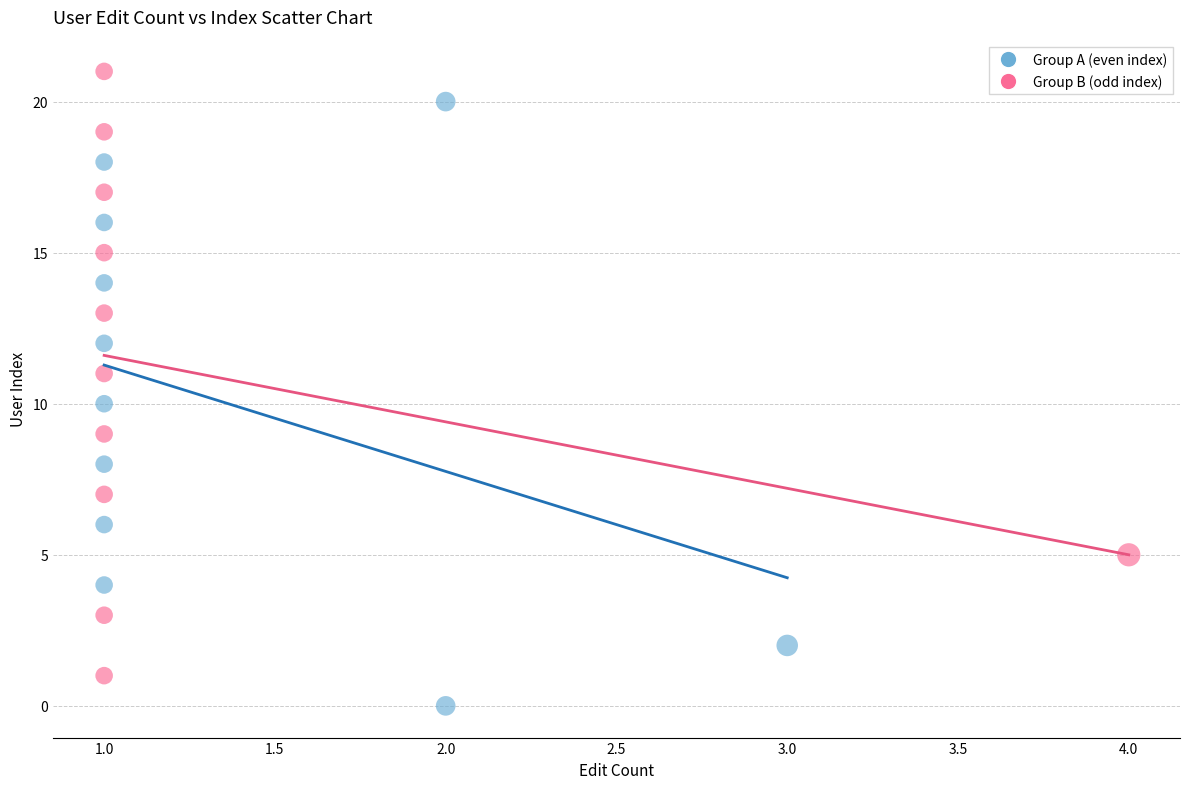

Which series contains the lowest Y value?

Group A (even index)